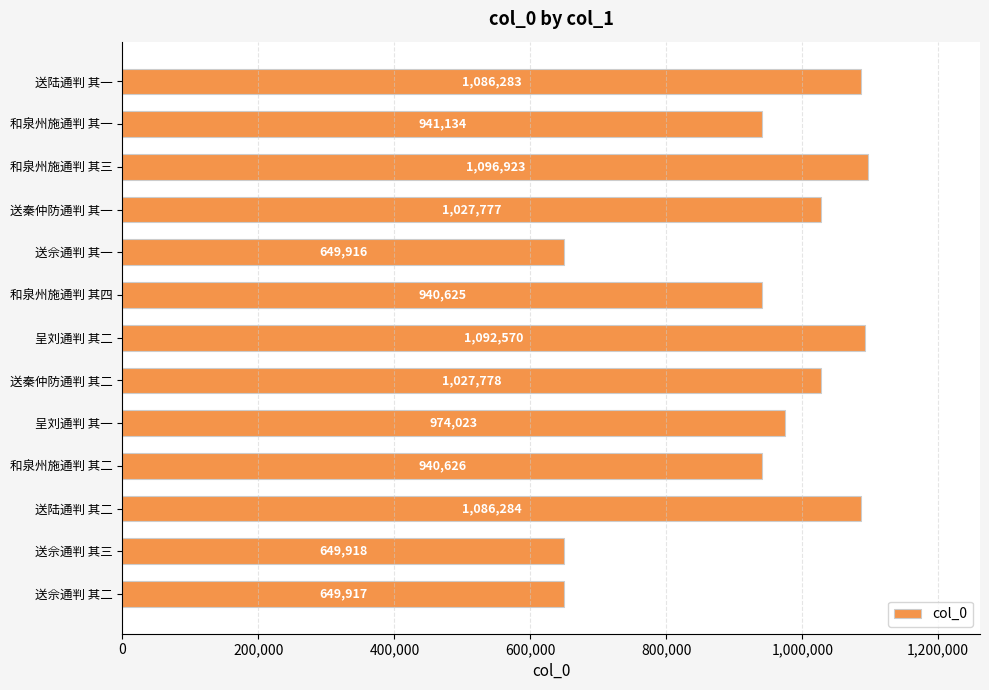

Are the bars grouped side by side (vs. stacked)?

No